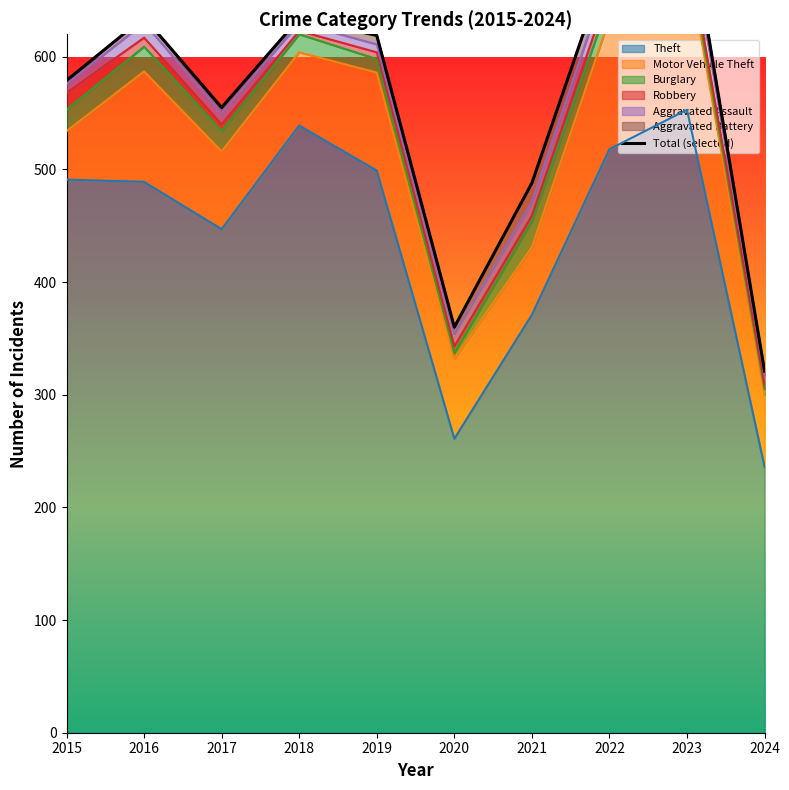

What is the difference between the maximum and minimum values?

412